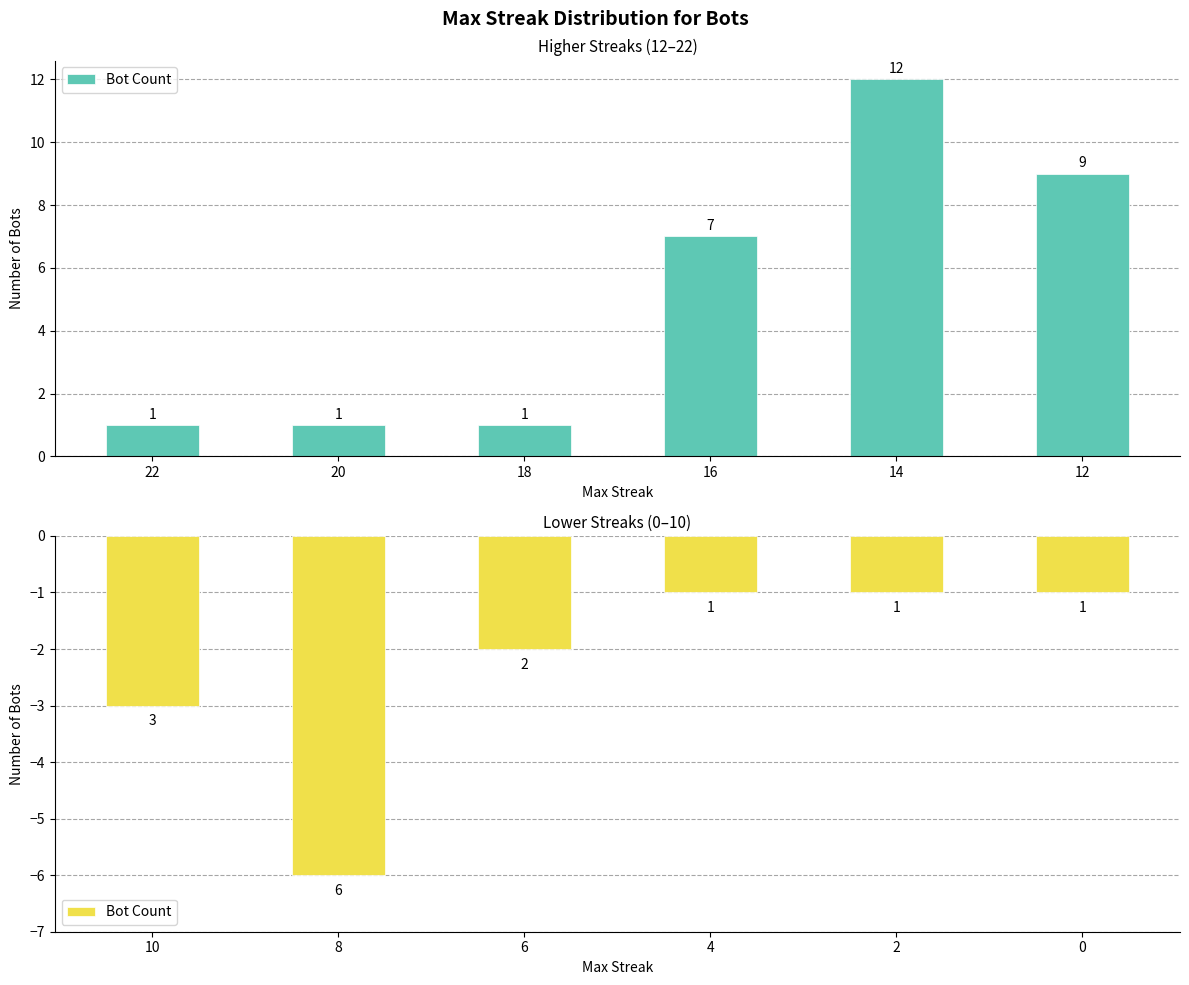

True or false: the data shows -8 at 8.

False